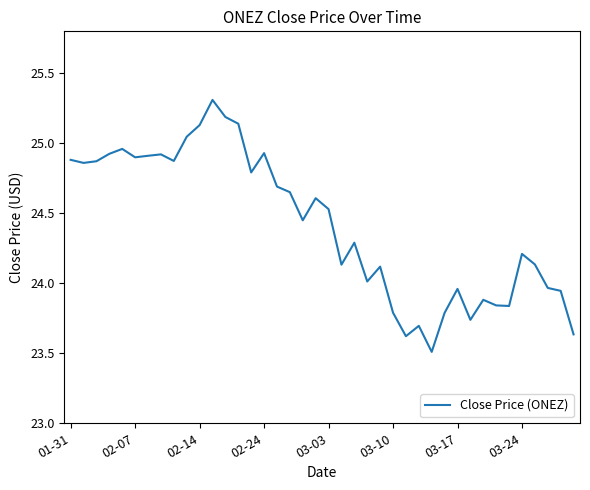

What is the maximum value shown in the chart?

25.3